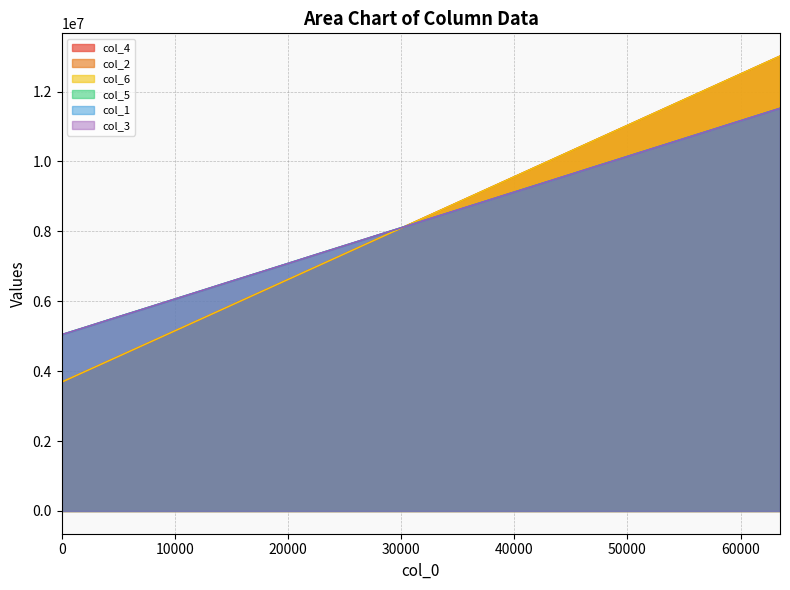

List the series in order of their peak value, highest first.

col_2, col_6, col_4, col_5, col_3, col_1